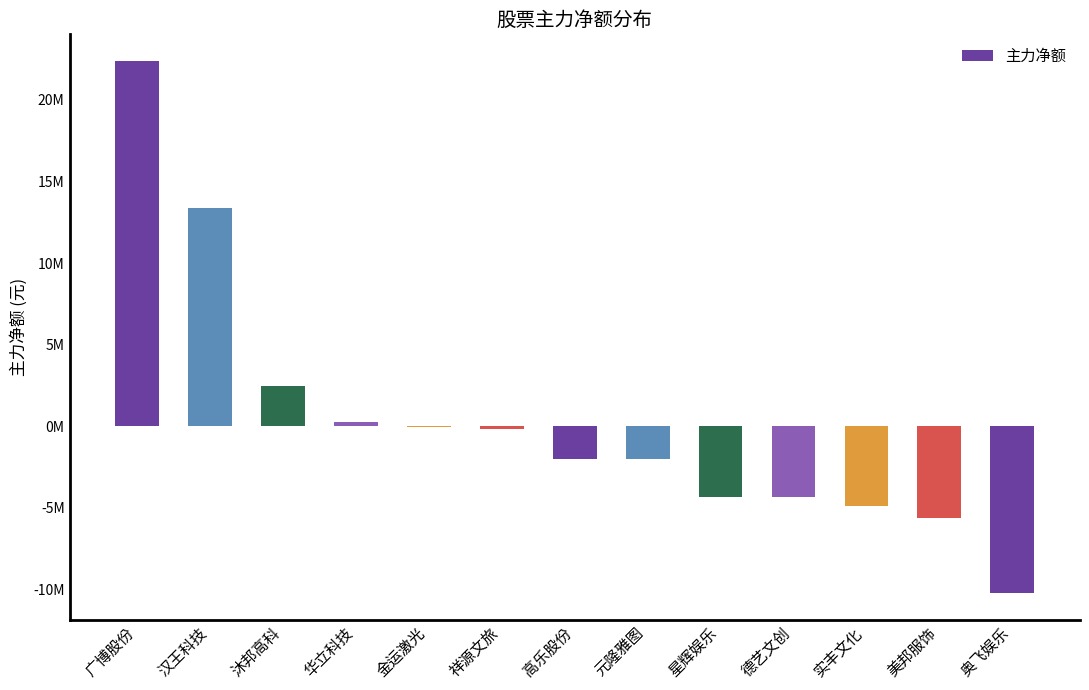

Are the bars horizontal?

No